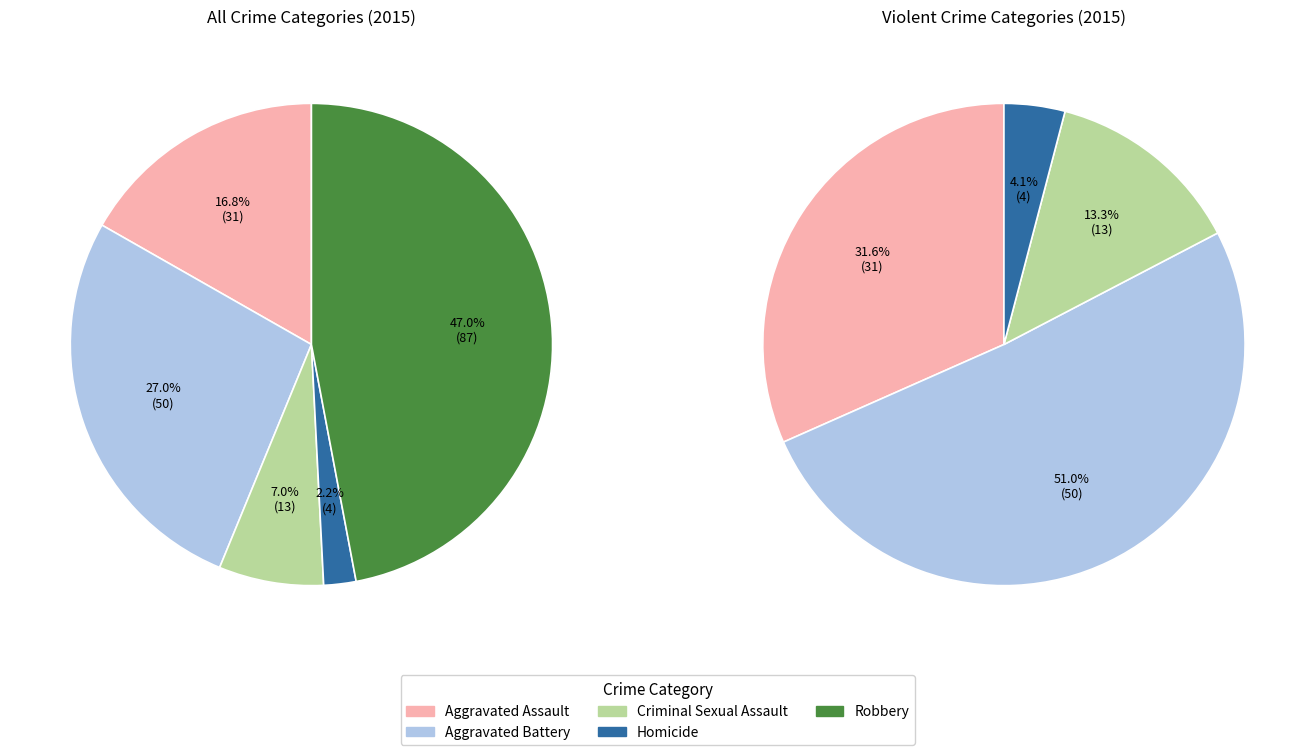

Which has a higher value, Aggravated Battery or Homicide?

Aggravated Battery